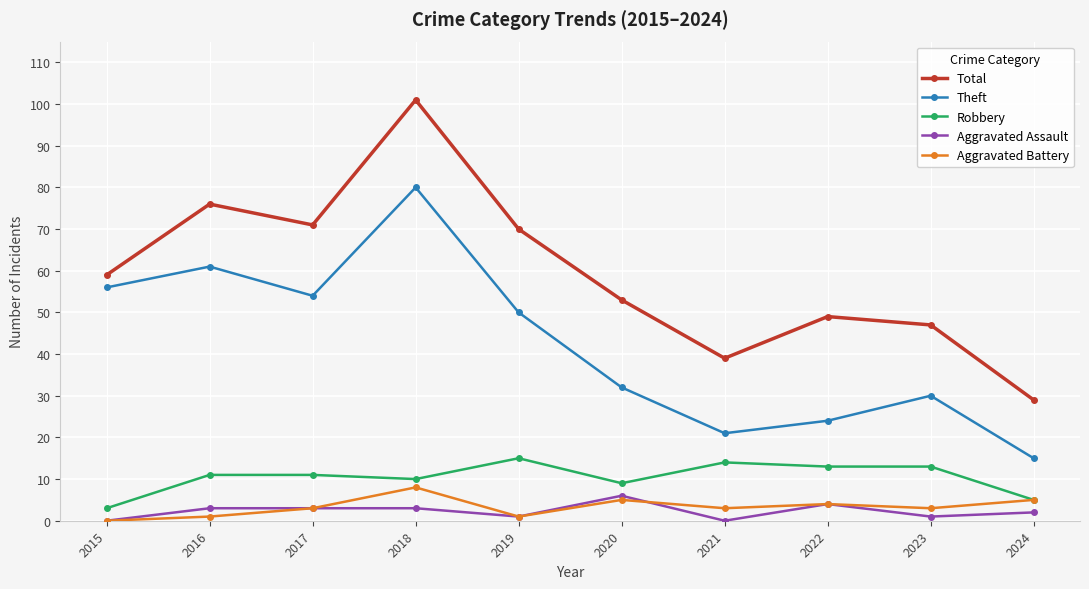

What are all the series names shown in the legend?

Total, Theft, Robbery, Aggravated Assault, Aggravated Battery